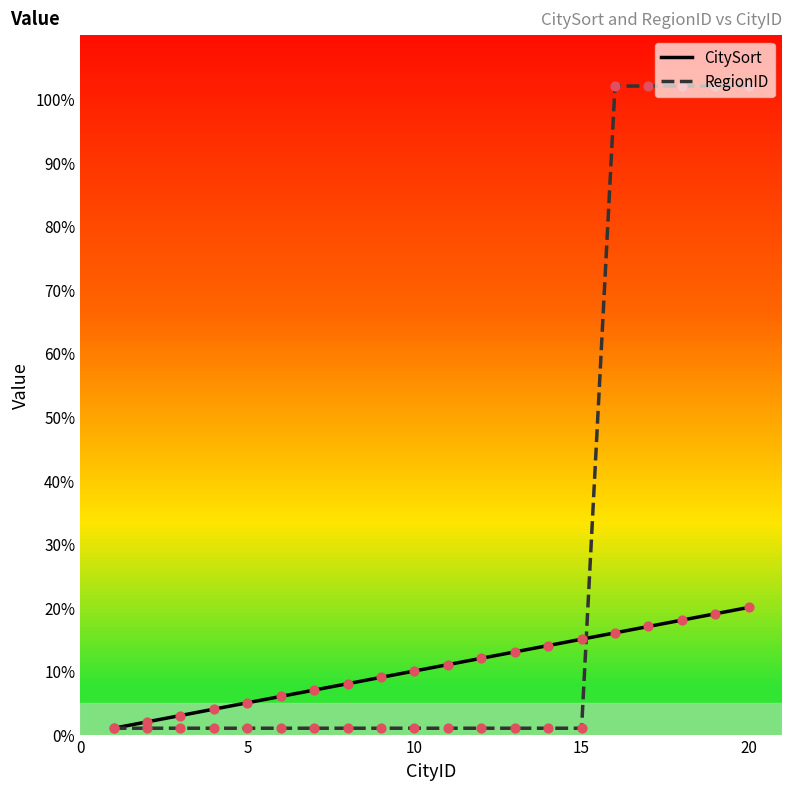

Which series has the largest total across all categories?

RegionID